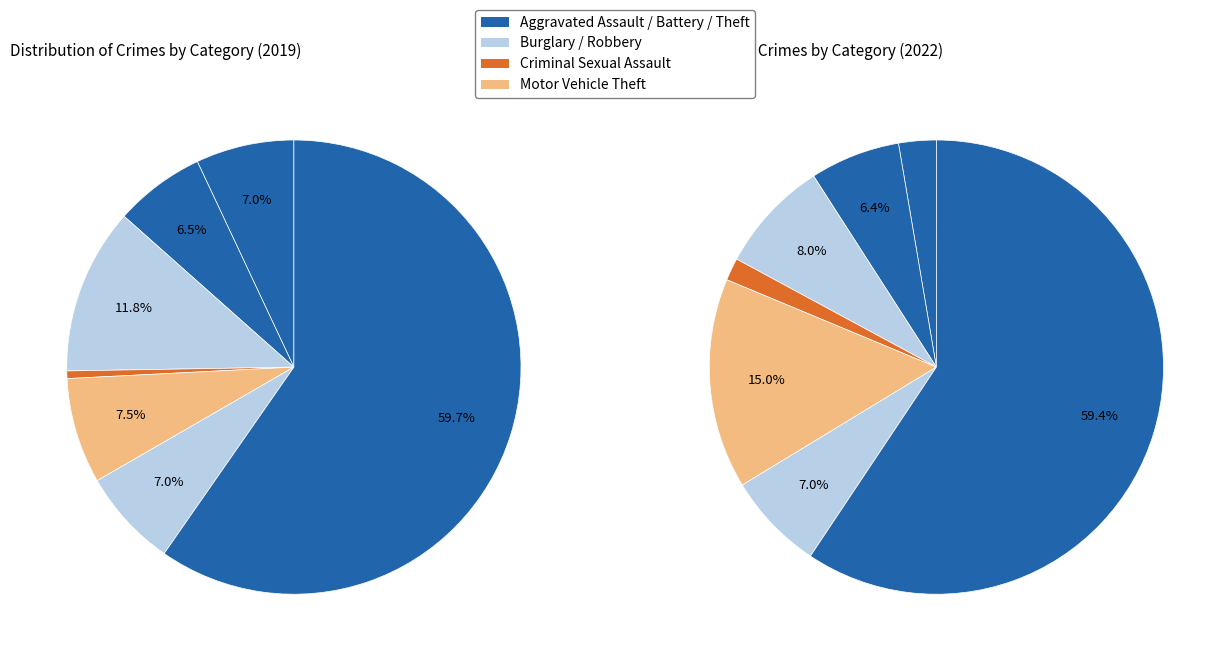

To the nearest percent, what is the difference between the values_2019 and 6 slice percentages?

53%